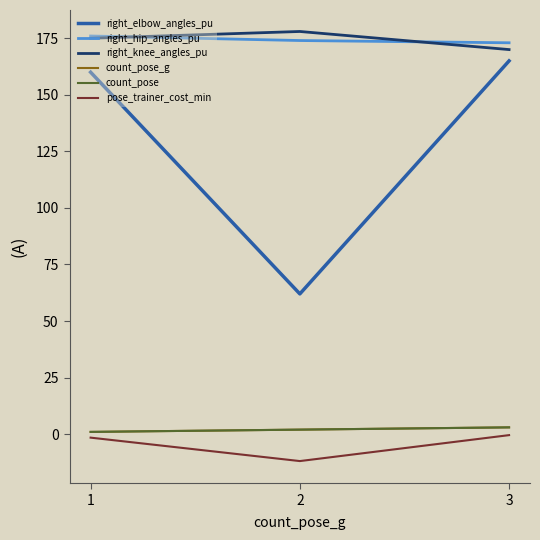

Is this an area chart (filled region under the line)?

No